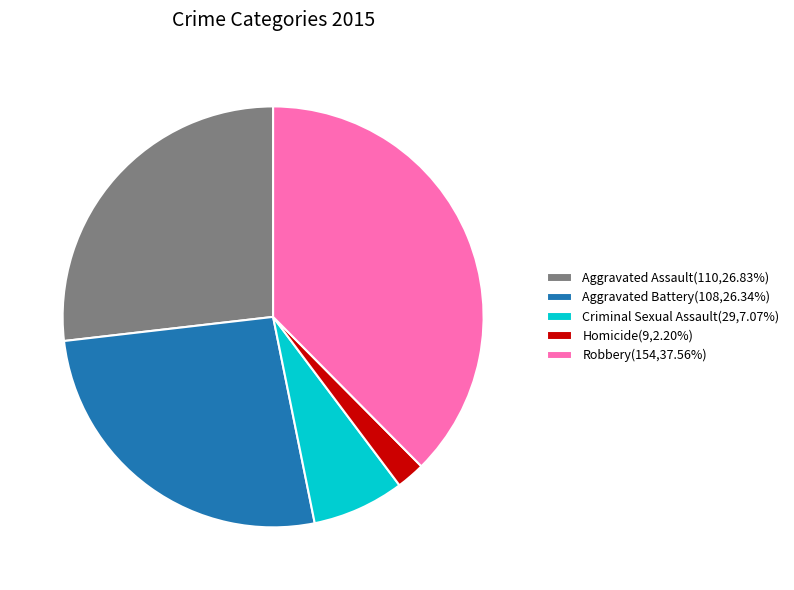

What is the ratio of the value at Aggravated Battery(108,26.34%) to the value at Homicide(9,2.20%)?

12.0